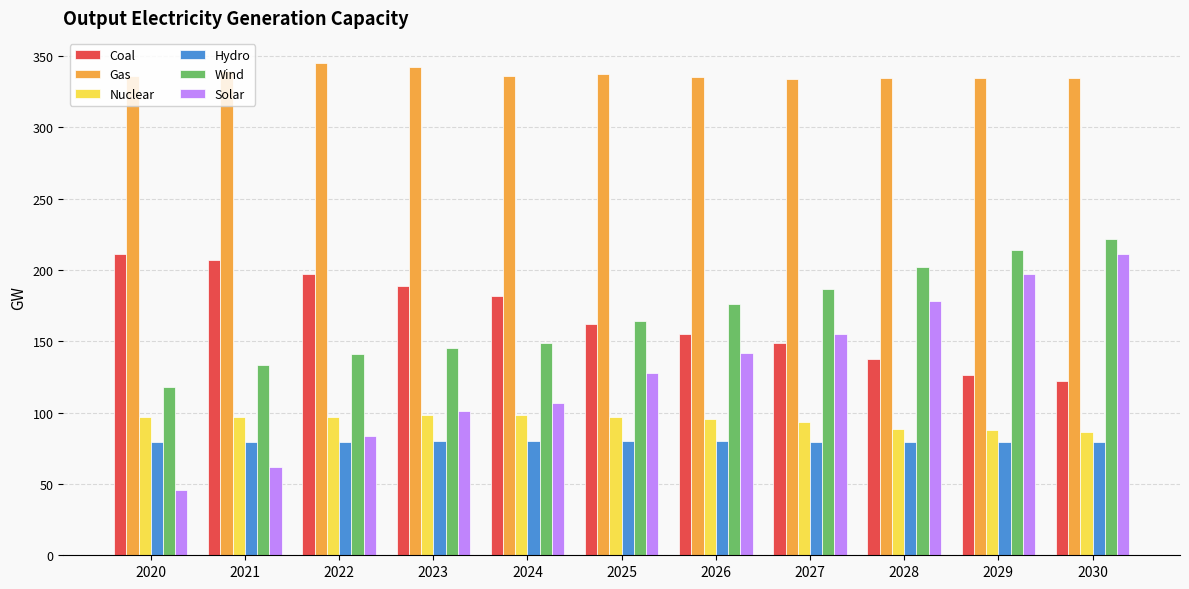

What is the difference between the highest and lowest values at 2023?

262.8